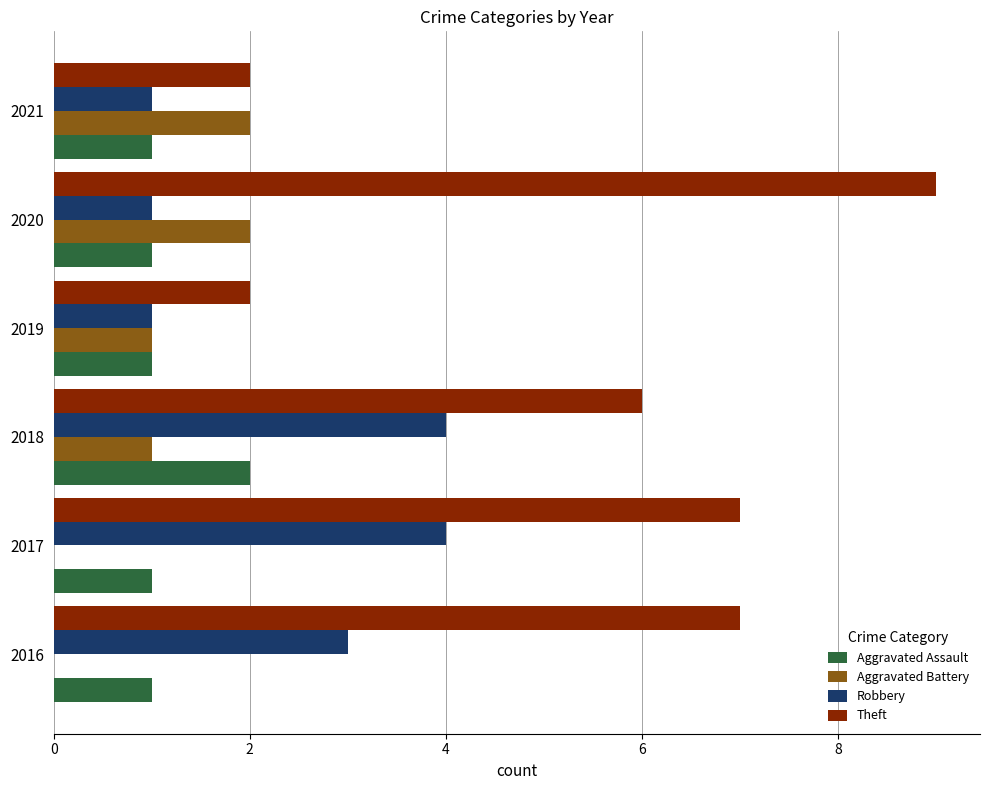

Read the Robbery value at 2018.

4